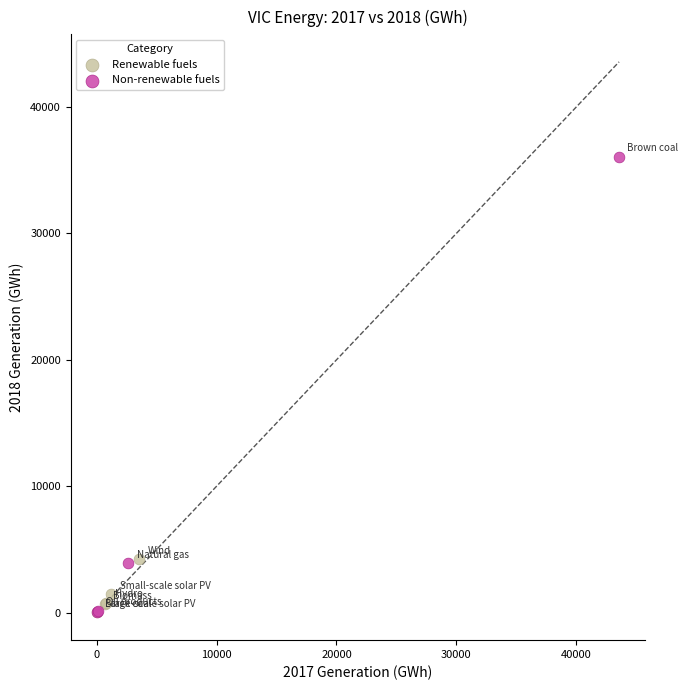

Which series has the largest Y range (max minus min)?

Non-renewable fuels